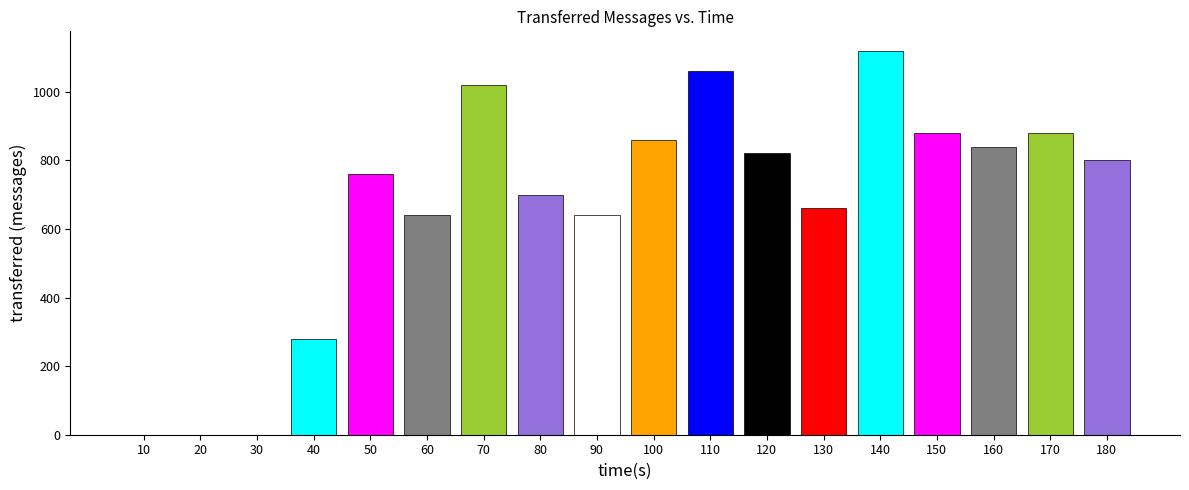

What is the greatest value displayed?

1120